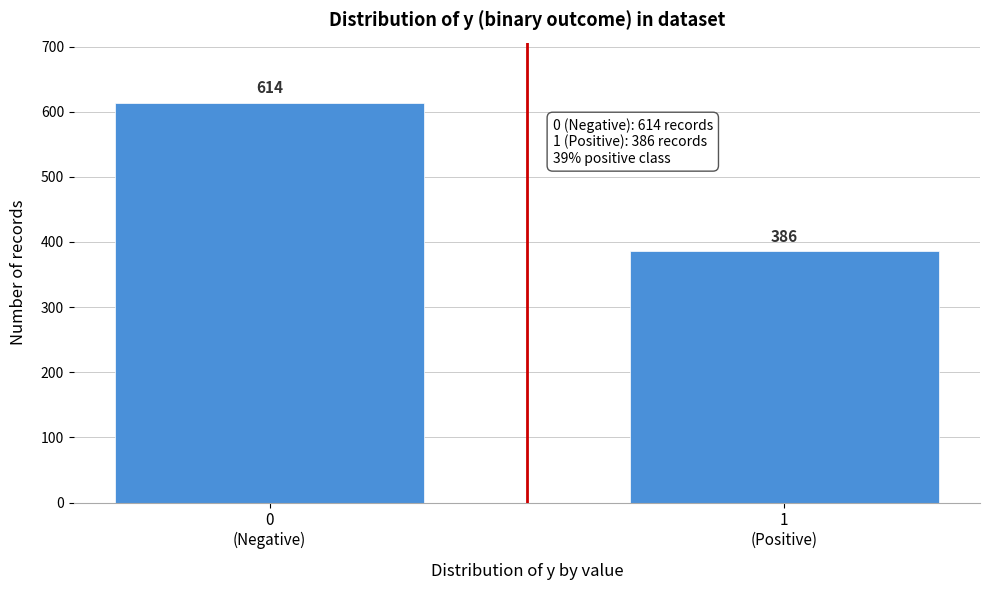

Reading left to right, extract all data points from this chart.

614	386